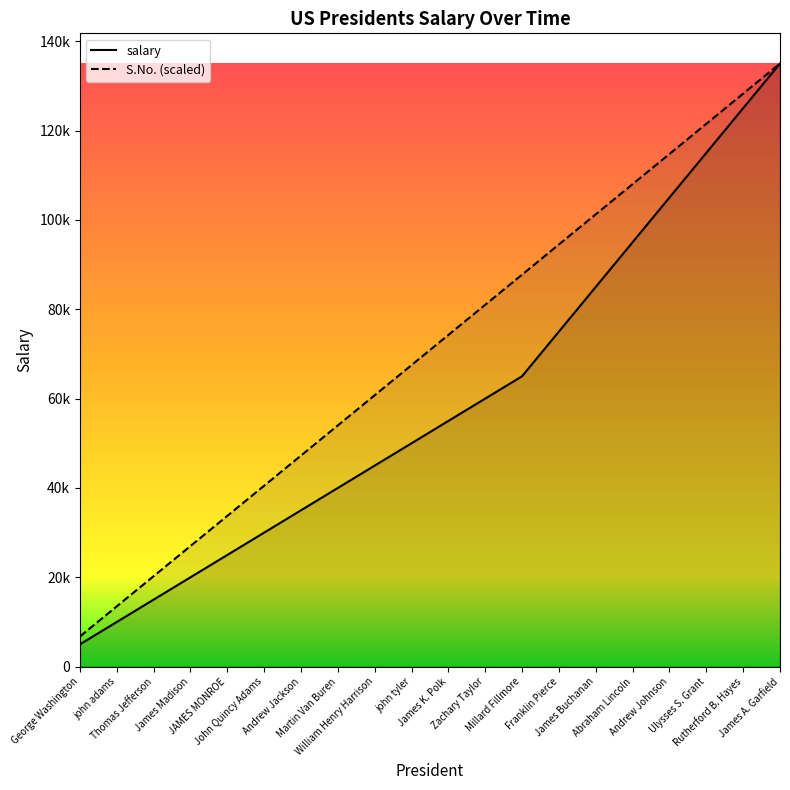

What is the minimum value shown in the chart?

5000